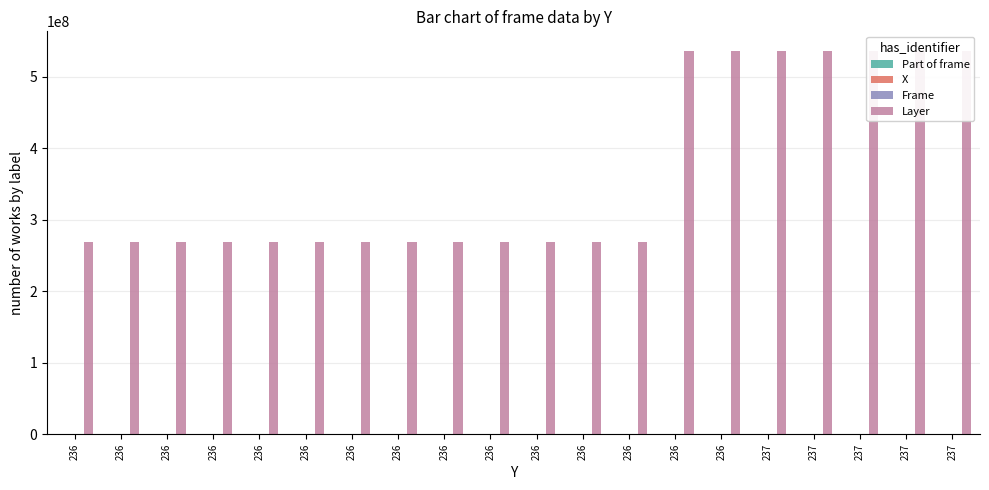

What is the sum of the Part of frame values at 236 and 236?

513